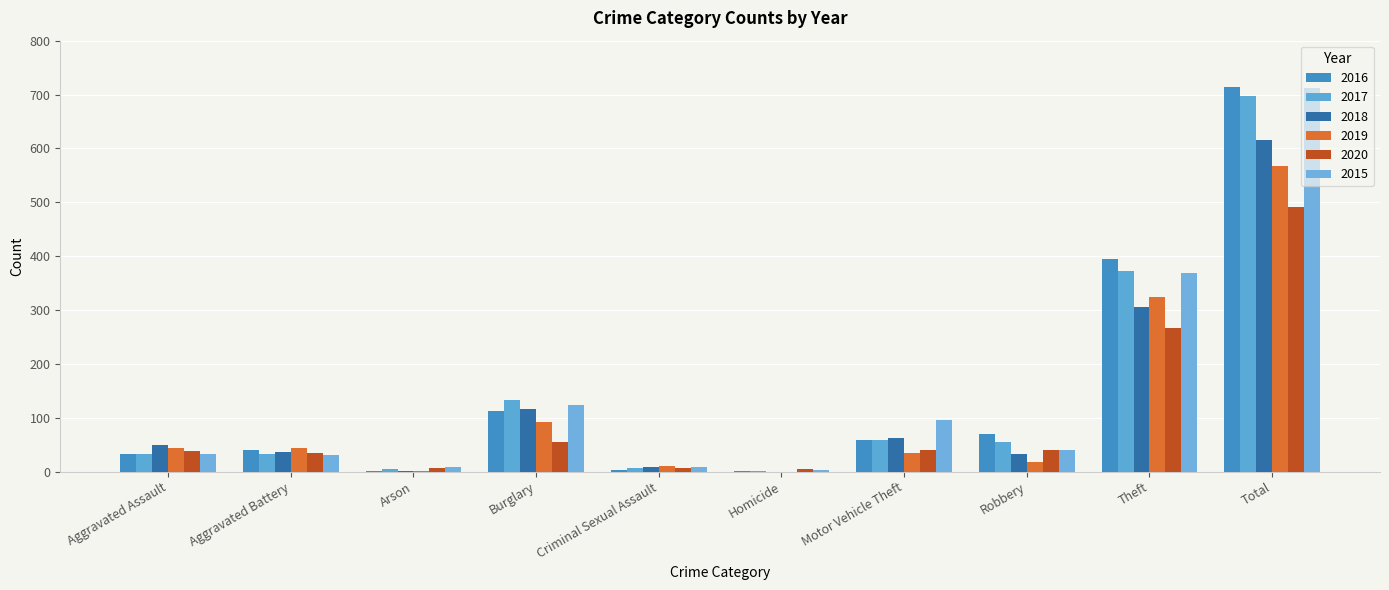

How many distinct data groups are displayed?

6